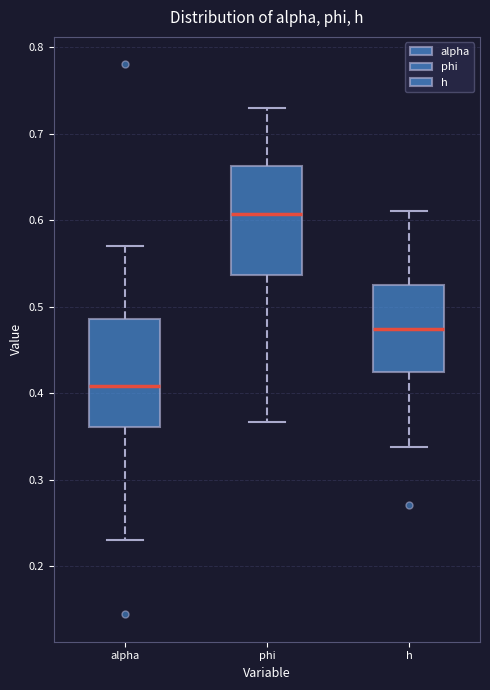

Reading left to right, read every box against the y-axis: the position of its median line, the range the box covers, and the ends of its whiskers. The values are not printed on the chart, so give them approximately, as read against the axis.

alpha: median 0.41, box 0.36 to 0.49, whiskers 0.23 to 0.57
phi: median 0.61, box 0.54 to 0.66, whiskers 0.37 to 0.73
h: median 0.47, box 0.42 to 0.53, whiskers 0.34 to 0.61